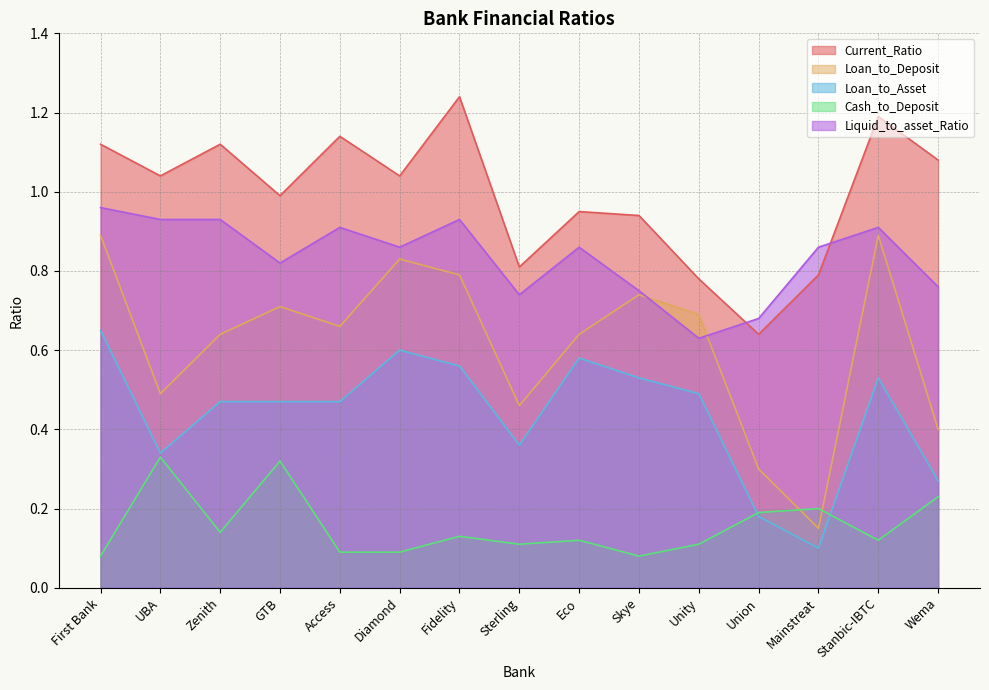

At which label does Cash_to_Deposit reach its peak?

UBA